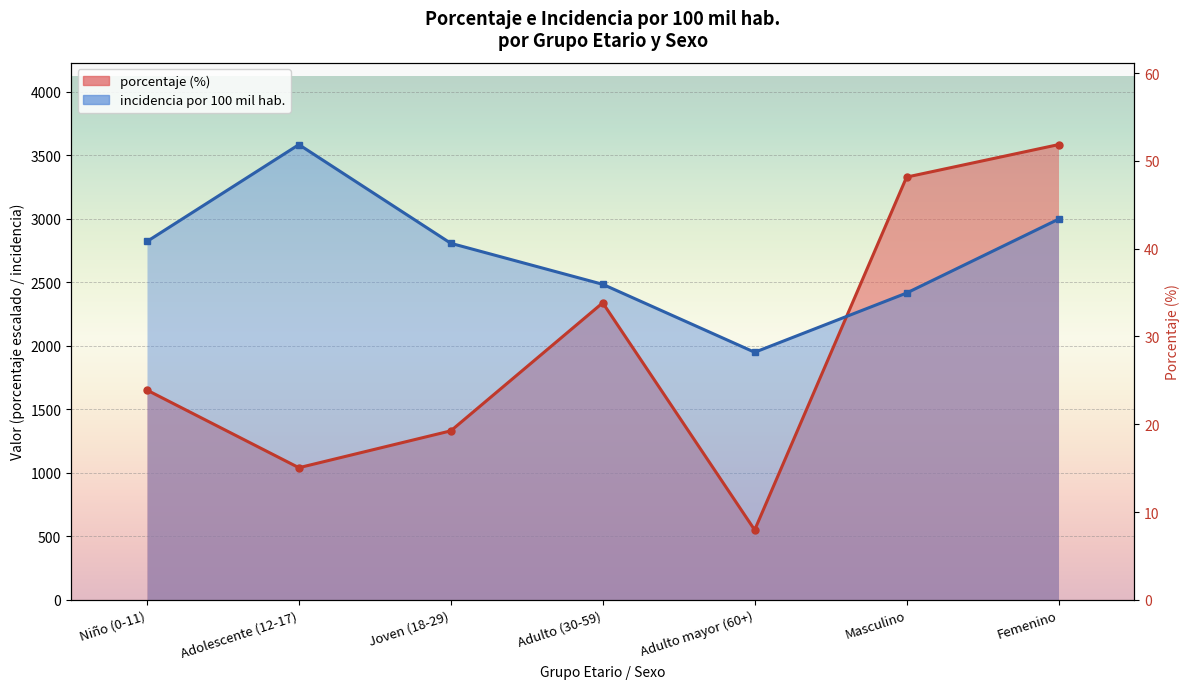

The value of porcentaje at Adolescente (12-17) is 1040.1. True or false?

True